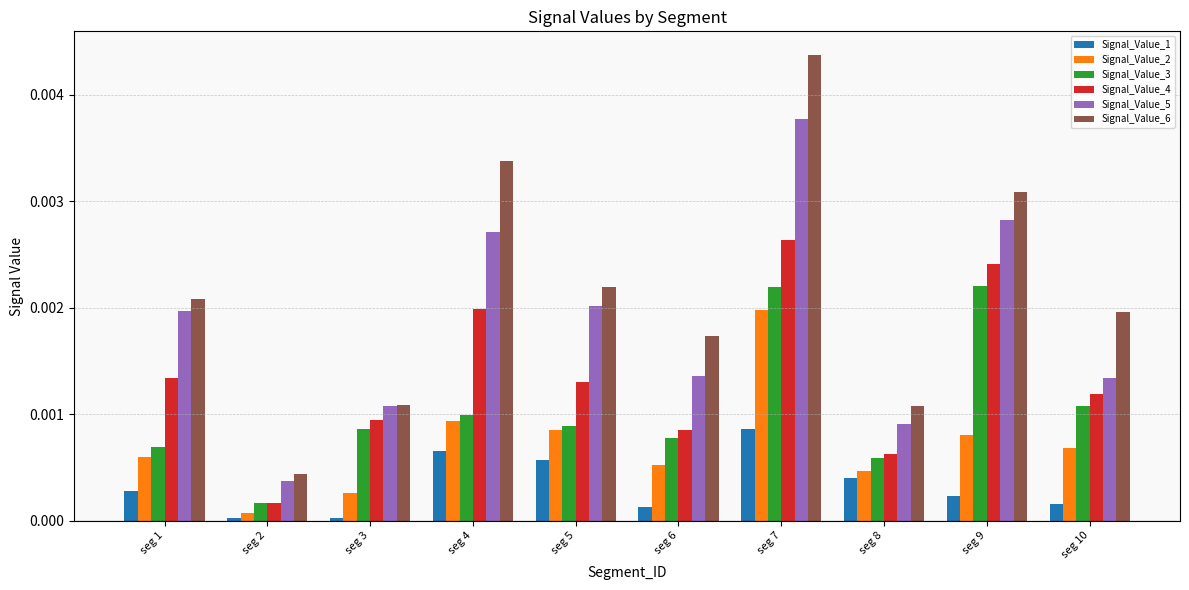

What are all the series names shown in the legend?

Signal_Value_1, Signal_Value_2, Signal_Value_3, Signal_Value_4, Signal_Value_5, Signal_Value_6